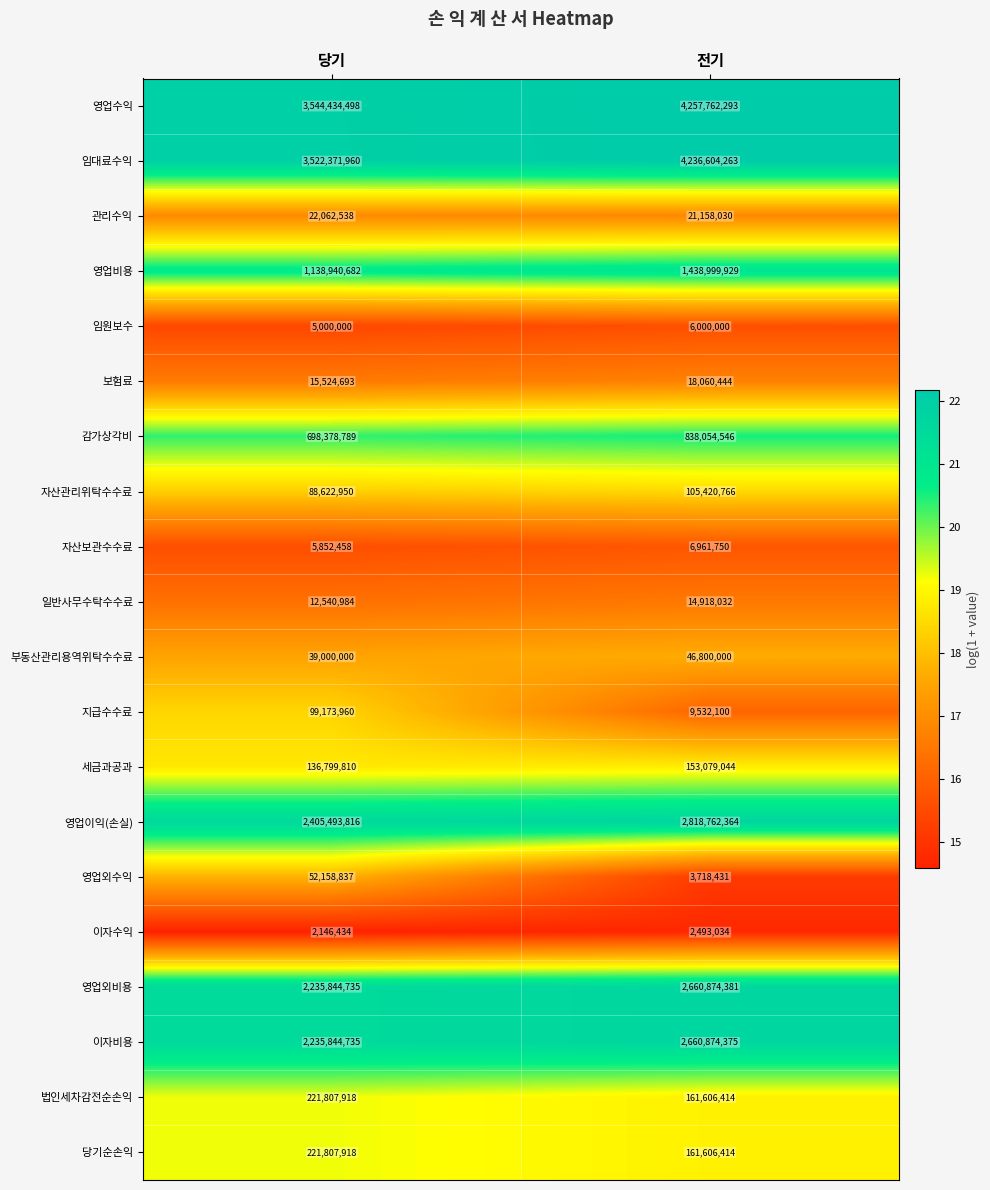

At which category does the chart reach its peak across all series?

전기